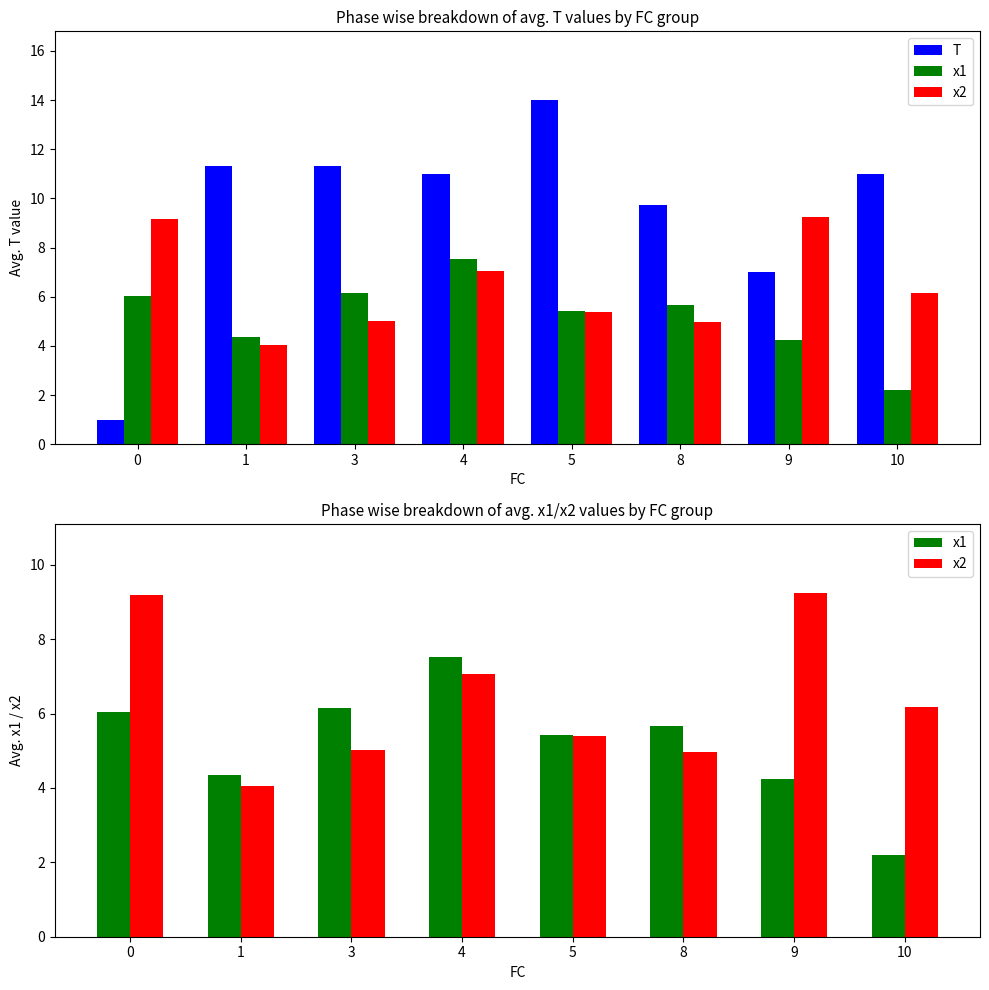

Reading right to left, list all the values displayed in this chart.

T: 11.0	7.0	9.8	14.0	11.0	11.3	11.3	1.0
x1: 2.2	4.2	5.7	5.4	7.5	6.2	4.3	6.0
x2: 6.2	9.2	5.0	5.4	7.1	5.0	4.1	9.2